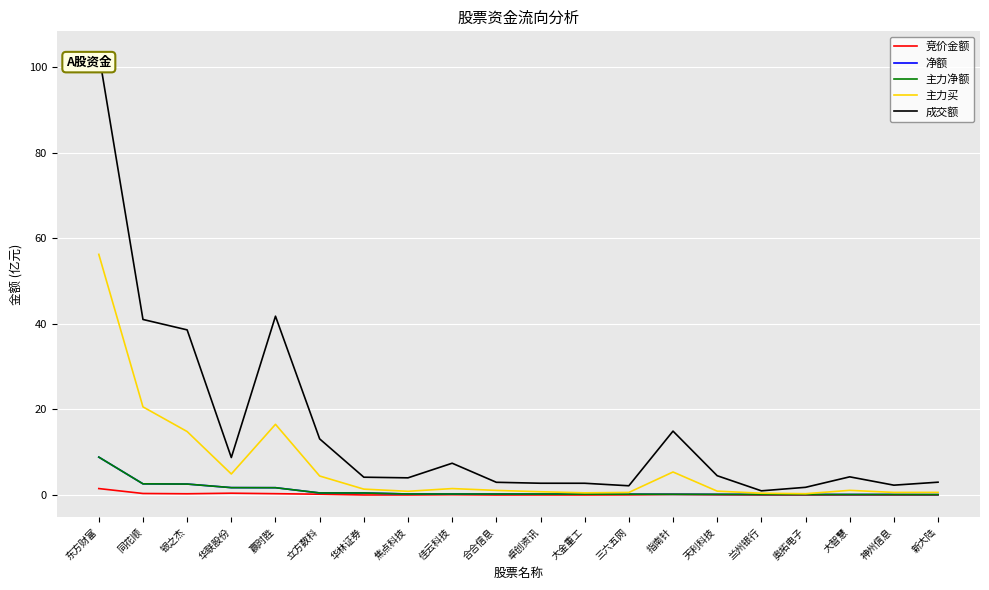

Which series changed the most between 立方数科 and 指南针?

成交额